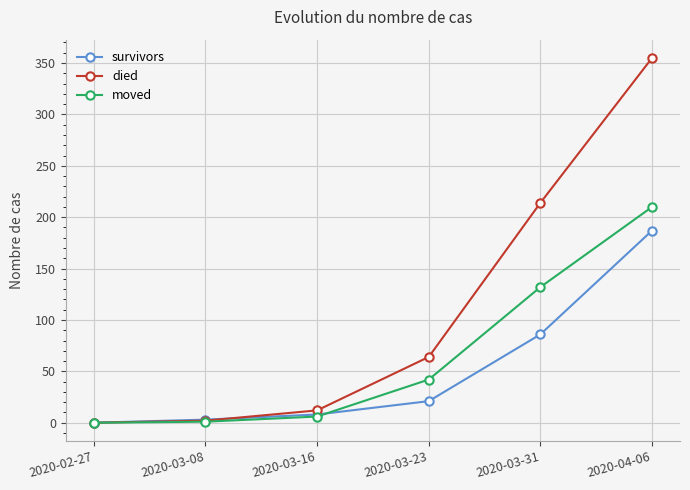

What is the sum of all moved values?

391